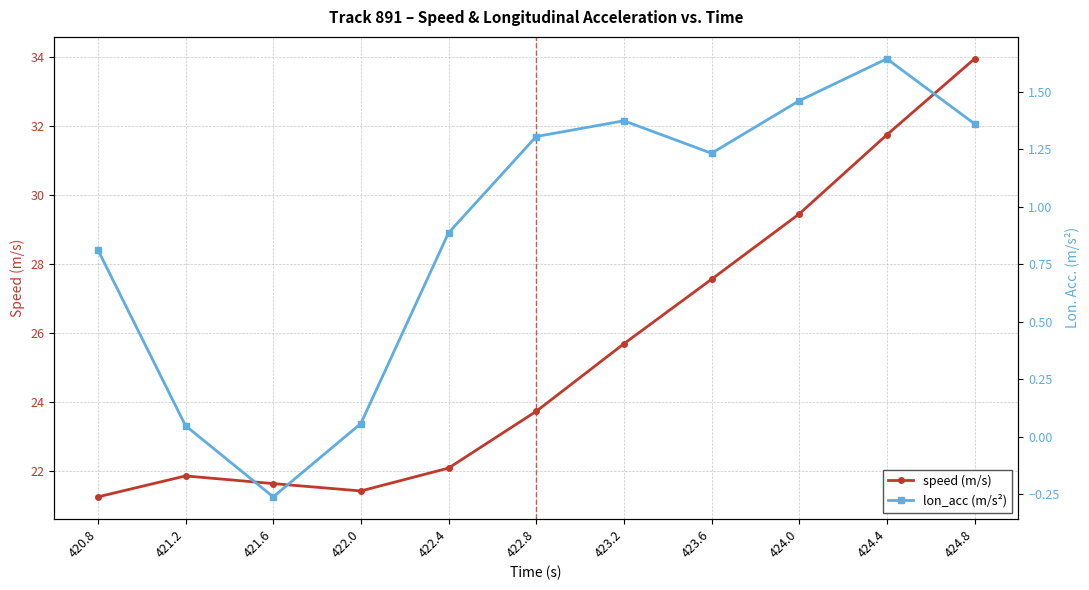

What are all the series names shown in the legend?

speed (m/s), lon_acc (m/s²)